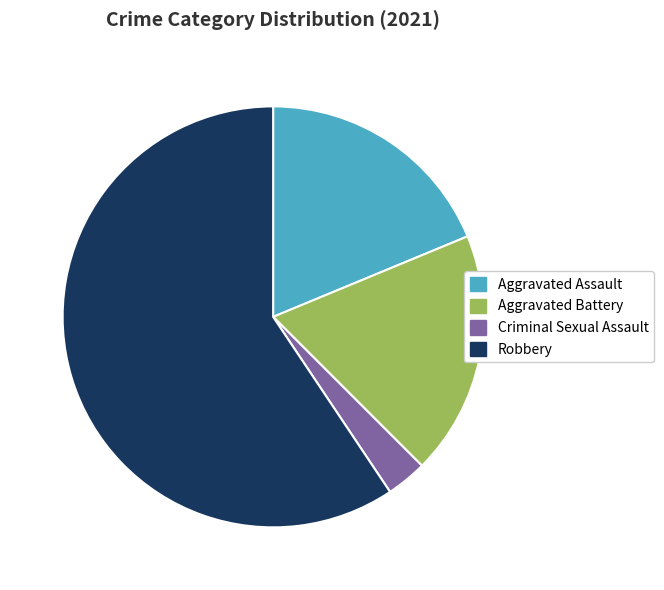

What is the largest slice in the pie chart?

Robbery